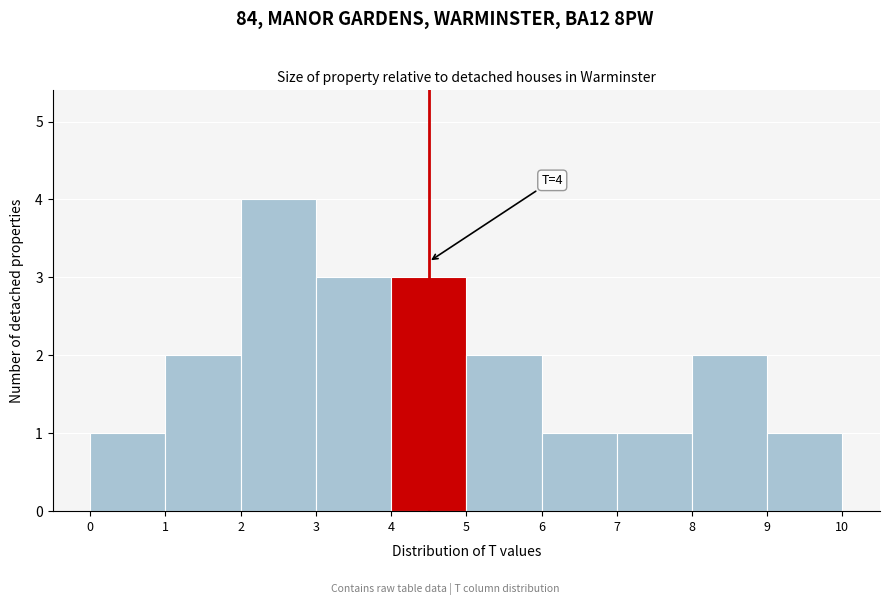

Which range on the x-axis has the tallest bar?

2 to 3